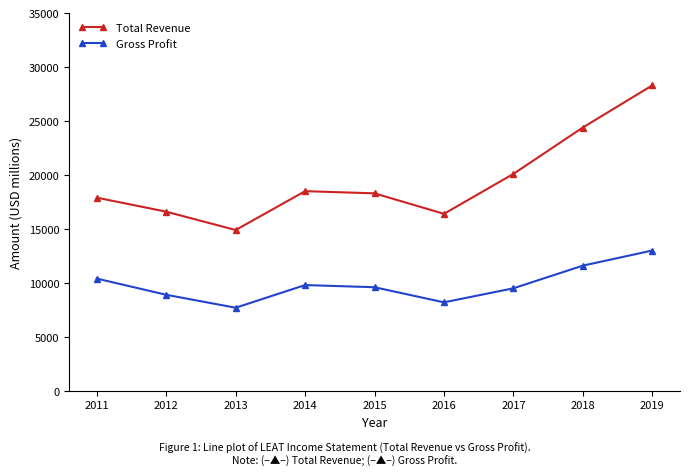

Does the chart have visible grid lines?

No